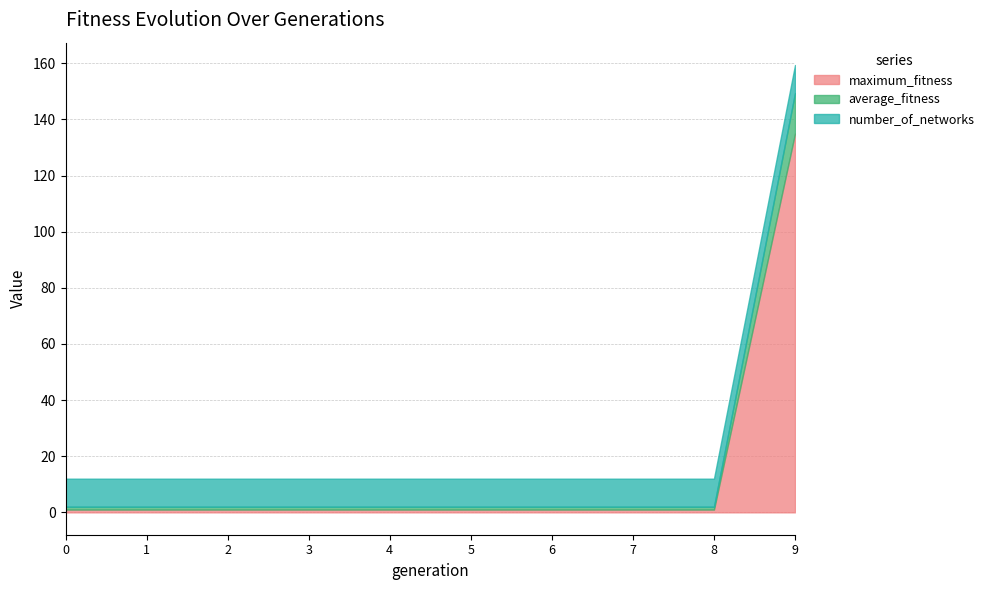

Which series has the widest spread of values?

maximum_fitness